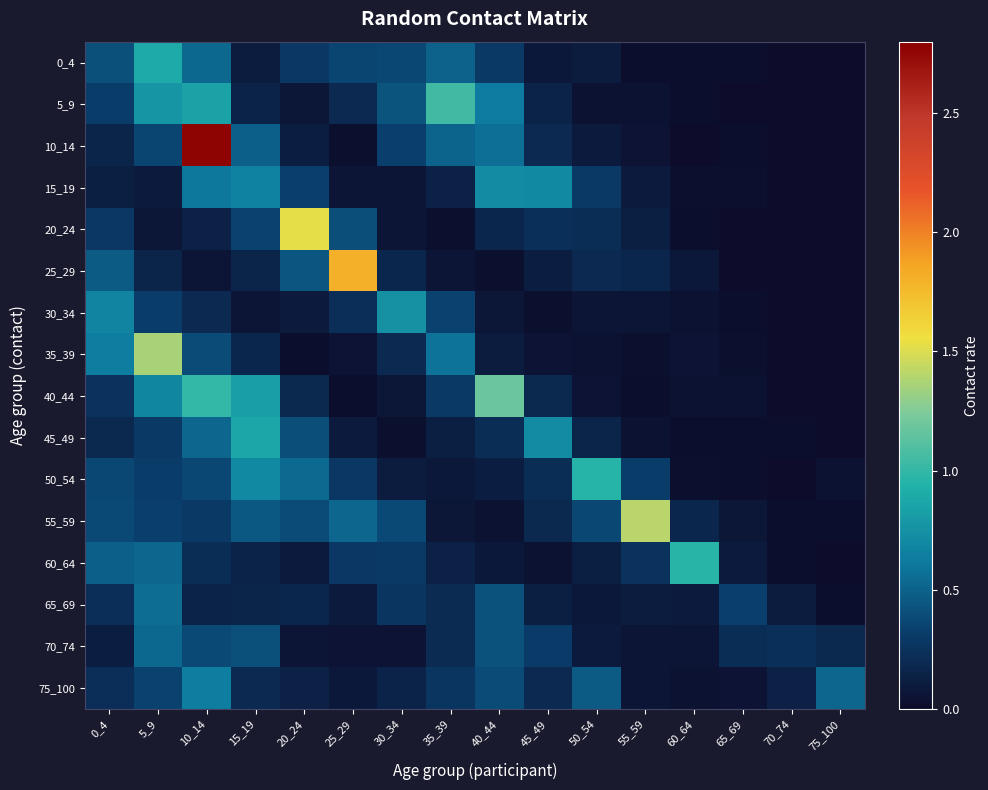

Reading right to left, list all the values displayed in this chart.

0_4: 75_100=0.0	70_74=0.0	65_69=0.0	60_64=0.0	55_59=0.0	50_54=0.1	45_49=0.1	40_44=0.3	35_39=0.5	30_34=0.4	25_29=0.4	20_24=0.3	15_19=0.1	10_14=0.5	5_9=0.9	0_4=0.4
5_9: 75_100=0.0	70_74=0.0	65_69=0.0	60_64=0.0	55_59=0.0	50_54=0.0	45_49=0.1	40_44=0.6	35_39=1.0	30_34=0.4	25_29=0.2	20_24=0.1	15_19=0.1	10_14=0.9	5_9=0.8	0_4=0.3
10_14: 75_100=0.0	70_74=0.0	65_69=0.0	60_64=0.0	55_59=0.0	50_54=0.1	45_49=0.2	40_44=0.6	35_39=0.5	30_34=0.3	25_29=0.0	20_24=0.1	15_19=0.5	10_14=2.8	5_9=0.4	0_4=0.2
15_19: 75_100=0.0	70_74=0.0	65_69=0.0	60_64=0.0	55_59=0.1	50_54=0.3	45_49=0.7	40_44=0.7	35_39=0.1	30_34=0.1	25_29=0.1	20_24=0.3	15_19=0.7	10_14=0.6	5_9=0.1	0_4=0.1
20_24: 75_100=0.0	70_74=0.0	65_69=0.0	60_64=0.0	55_59=0.1	50_54=0.2	45_49=0.2	40_44=0.2	35_39=0.0	30_34=0.1	25_29=0.4	20_24=1.5	15_19=0.3	10_14=0.1	5_9=0.1	0_4=0.3
25_29: 75_100=0.0	70_74=0.0	65_69=0.0	60_64=0.1	55_59=0.2	50_54=0.2	45_49=0.1	40_44=0.0	35_39=0.1	30_34=0.2	25_29=1.8	20_24=0.4	15_19=0.2	10_14=0.1	5_9=0.2	0_4=0.5
30_34: 75_100=0.0	70_74=0.0	65_69=0.0	60_64=0.0	55_59=0.1	50_54=0.1	45_49=0.0	40_44=0.1	35_39=0.3	30_34=0.7	25_29=0.2	20_24=0.1	15_19=0.1	10_14=0.2	5_9=0.3	0_4=0.7
35_39: 75_100=0.0	70_74=0.0	65_69=0.0	60_64=0.1	55_59=0.0	50_54=0.0	45_49=0.1	40_44=0.1	35_39=0.6	30_34=0.2	25_29=0.0	20_24=0.0	15_19=0.2	10_14=0.4	5_9=1.4	0_4=0.6
40_44: 75_100=0.0	70_74=0.0	65_69=0.0	60_64=0.0	55_59=0.0	50_54=0.1	45_49=0.2	40_44=1.2	35_39=0.3	30_34=0.1	25_29=0.0	20_24=0.2	15_19=0.8	10_14=1.0	5_9=0.7	0_4=0.2
45_49: 75_100=0.0	70_74=0.0	65_69=0.0	60_64=0.0	55_59=0.0	50_54=0.2	45_49=0.7	40_44=0.2	35_39=0.1	30_34=0.0	25_29=0.1	20_24=0.4	15_19=0.9	10_14=0.5	5_9=0.3	0_4=0.2
50_54: 75_100=0.0	70_74=0.0	65_69=0.0	60_64=0.0	55_59=0.3	50_54=1.0	45_49=0.2	40_44=0.1	35_39=0.1	30_34=0.1	25_29=0.3	20_24=0.5	15_19=0.7	10_14=0.4	5_9=0.3	0_4=0.4
55_59: 75_100=0.0	70_74=0.0	65_69=0.1	60_64=0.2	55_59=1.4	50_54=0.4	45_49=0.2	40_44=0.0	35_39=0.1	30_34=0.4	25_29=0.5	20_24=0.4	15_19=0.5	10_14=0.3	5_9=0.3	0_4=0.4
60_64: 75_100=0.0	70_74=0.0	65_69=0.1	60_64=1.0	55_59=0.2	50_54=0.1	45_49=0.0	40_44=0.1	35_39=0.1	30_34=0.3	25_29=0.3	20_24=0.1	15_19=0.1	10_14=0.2	5_9=0.5	0_4=0.5
65_69: 75_100=0.0	70_74=0.1	65_69=0.3	60_64=0.1	55_59=0.1	50_54=0.1	45_49=0.1	40_44=0.4	35_39=0.2	30_34=0.3	25_29=0.1	20_24=0.2	15_19=0.2	10_14=0.1	5_9=0.6	0_4=0.2
70_74: 75_100=0.2	70_74=0.2	65_69=0.2	60_64=0.1	55_59=0.1	50_54=0.1	45_49=0.3	40_44=0.4	35_39=0.2	30_34=0.1	25_29=0.0	20_24=0.1	15_19=0.4	10_14=0.4	5_9=0.5	0_4=0.1
75_100: 75_100=0.5	70_74=0.1	65_69=0.0	60_64=0.0	55_59=0.1	50_54=0.5	45_49=0.2	40_44=0.4	35_39=0.3	30_34=0.1	25_29=0.1	20_24=0.1	15_19=0.2	10_14=0.6	5_9=0.3	0_4=0.2